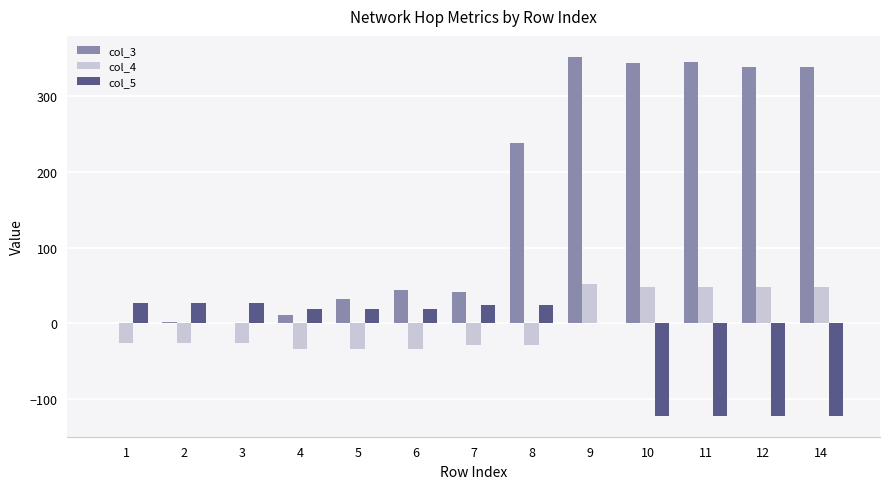

How many series are shown in this chart?

3